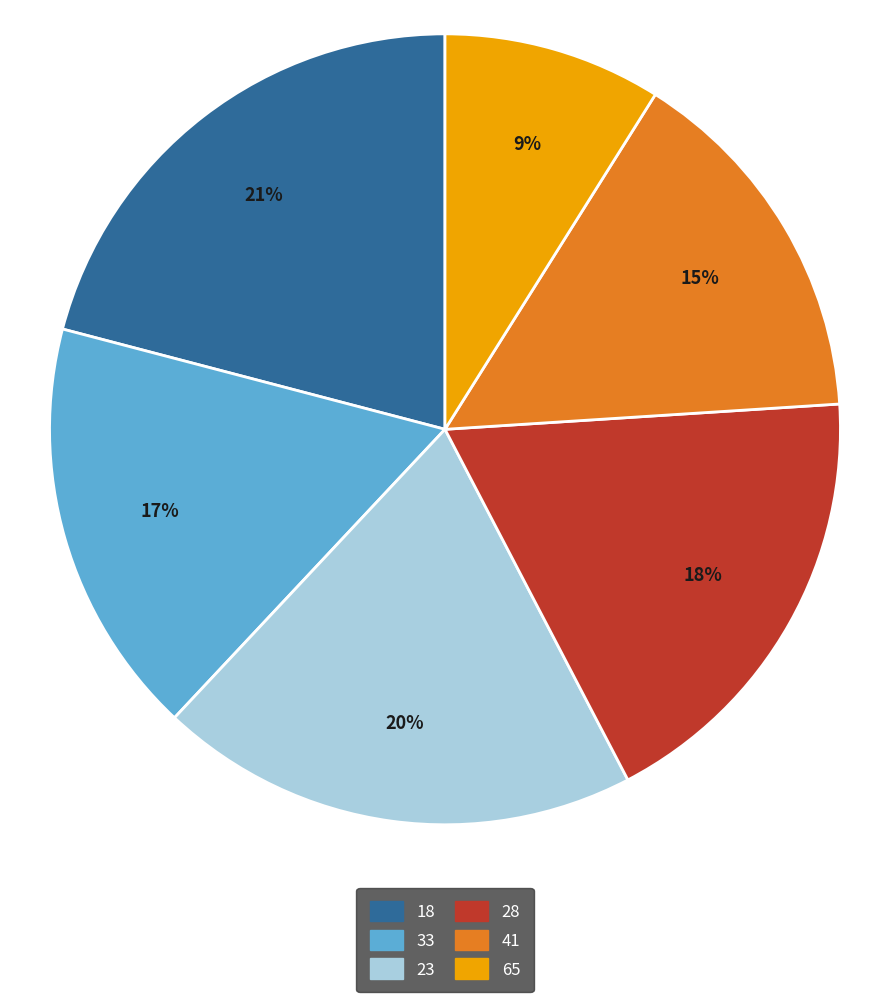

Rank the categories by value from lowest to highest.

65, 41, 33, 28, 23, 18